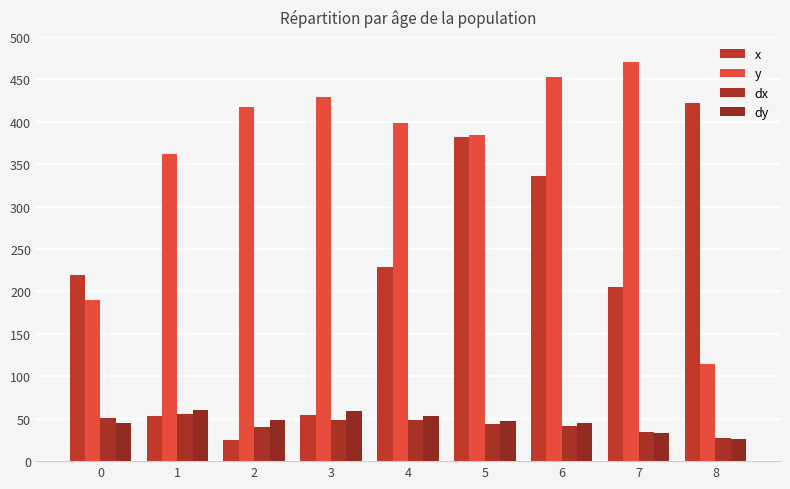

Reading left to right, what are all the values shown in this chart?

x: 0=220.0	1=52.6	2=25.3	3=54.2	4=228.4	5=382.1	6=336.3	7=204.7	8=422.1
y: 0=190.0	1=361.6	2=417.9	3=428.9	4=398.4	5=384.2	6=453.2	7=470.0	8=114.7
dx: 0=50.3	1=55.3	2=40.3	3=48.8	4=48.8	5=43.9	6=41.8	7=33.8	8=27.4
dy: 0=45.4	1=60.4	2=49.0	3=59.2	4=52.8	5=47.5	6=44.7	7=32.6	8=26.4